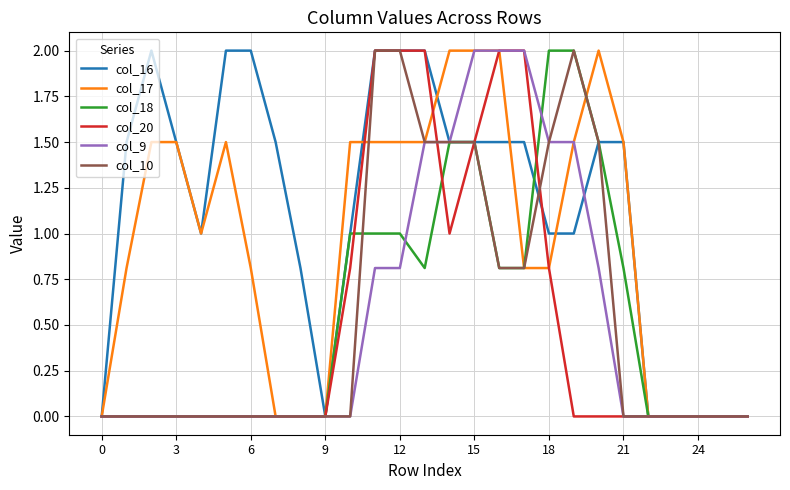

What is the maximum value shown in the chart?

2.0